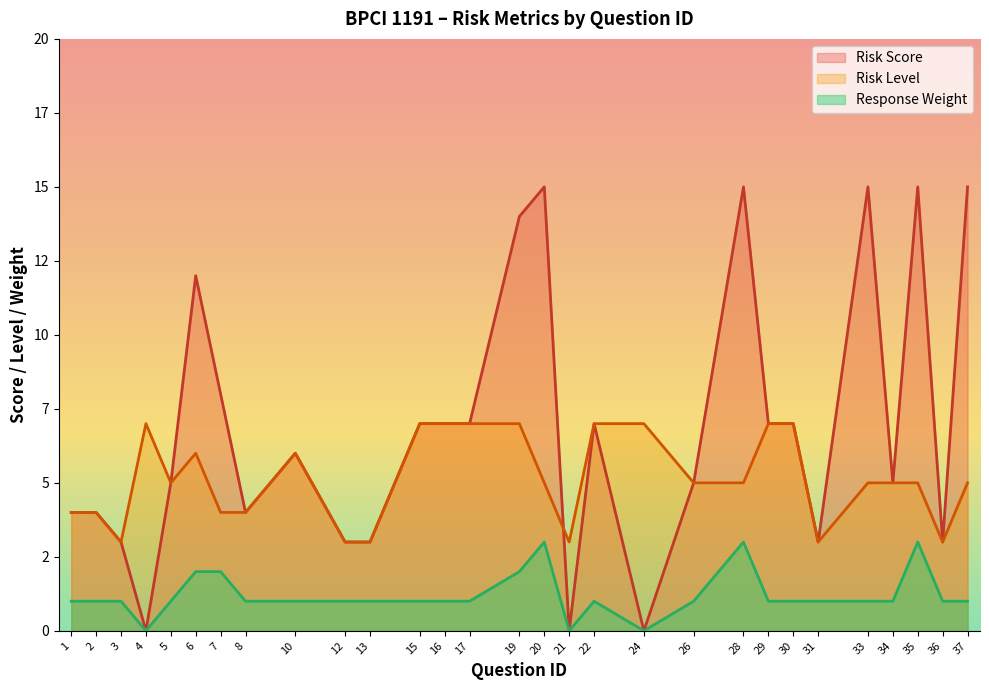

List the labels in order of Risk Score value, largest first.

20, 28, 33, 35, 37, 19, 6, 7, 15, 16, 17, 22, 29, 30, 10, 5, 26, 34, 1, 2, 8, 3, 12, 13, 31, 36, 4, 21, 24